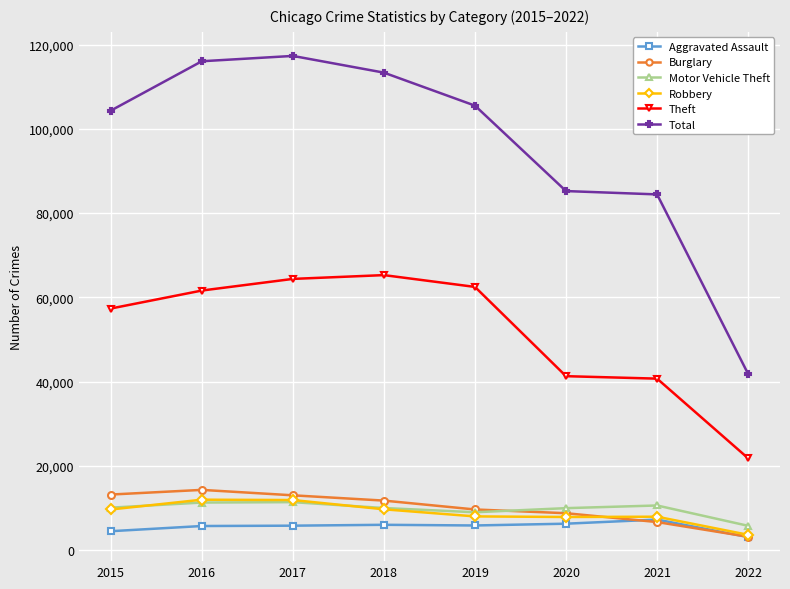

What is the maximum value shown in the chart?

117320